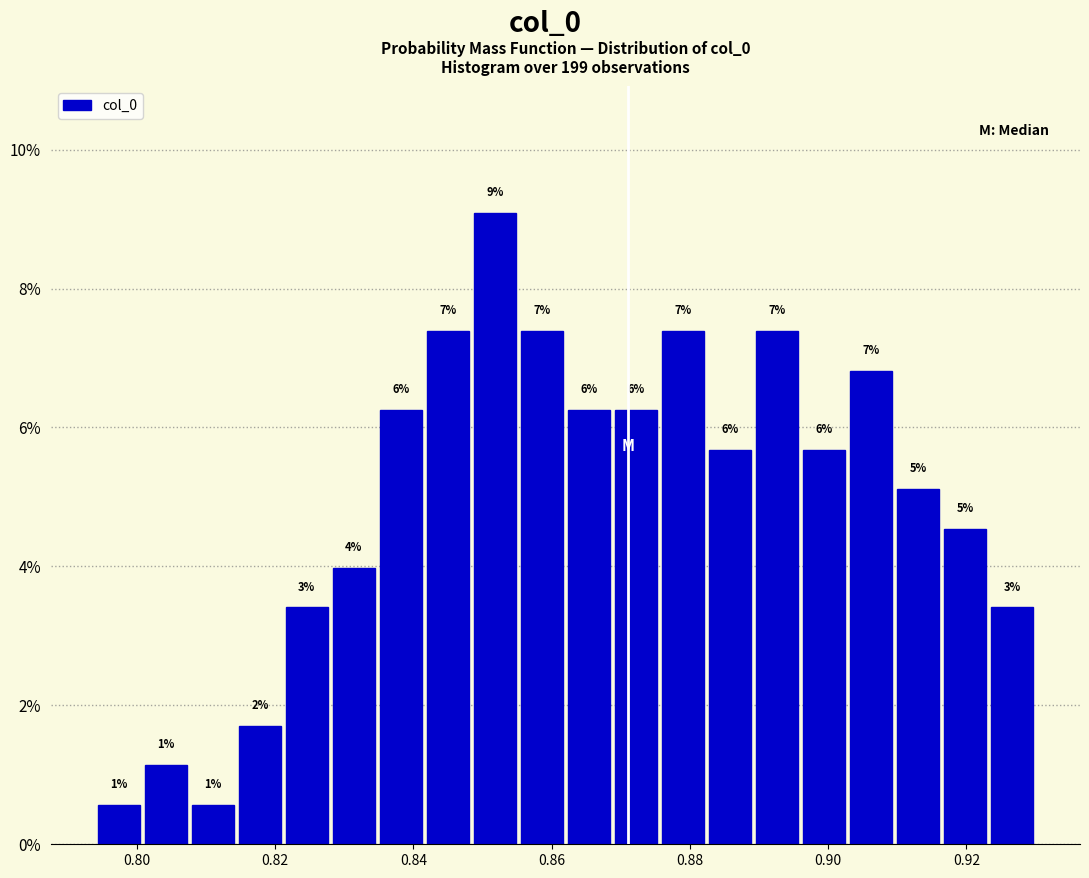

Read against the x-axis, roughly where is the centre of the tallest bar?

0.852